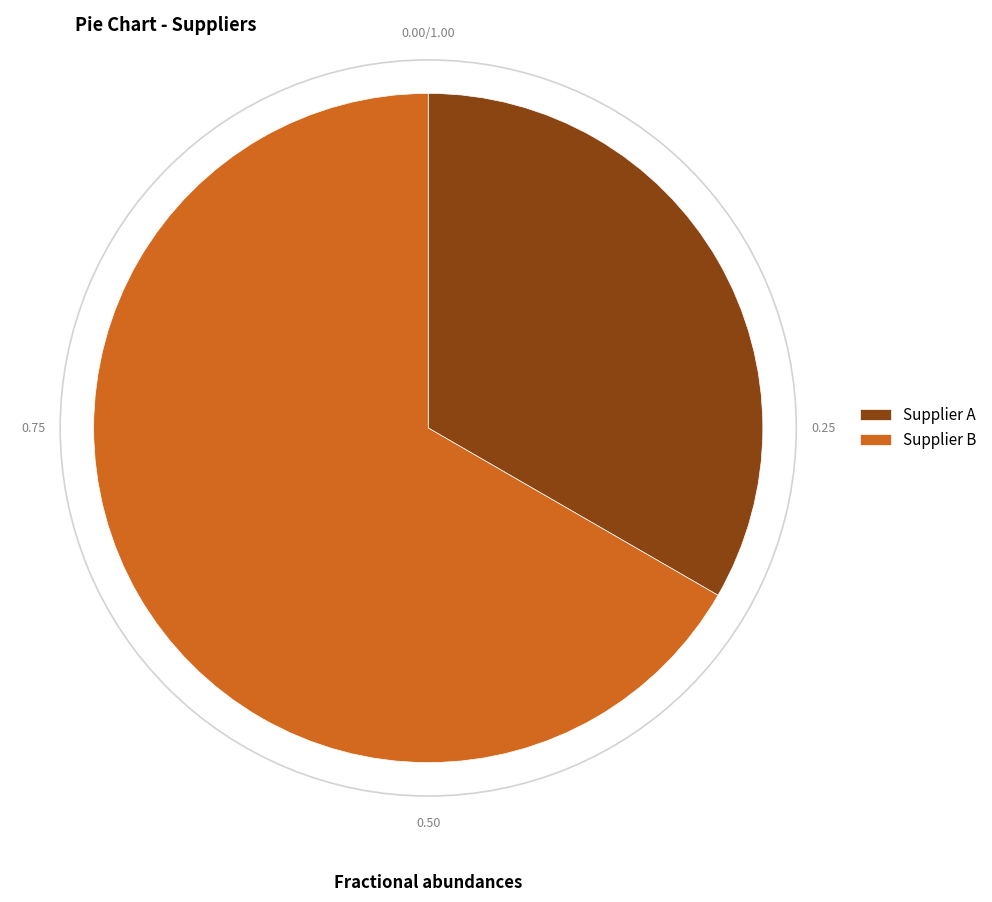

Is the sum of Supplier B and Supplier A greater than half?

Yes